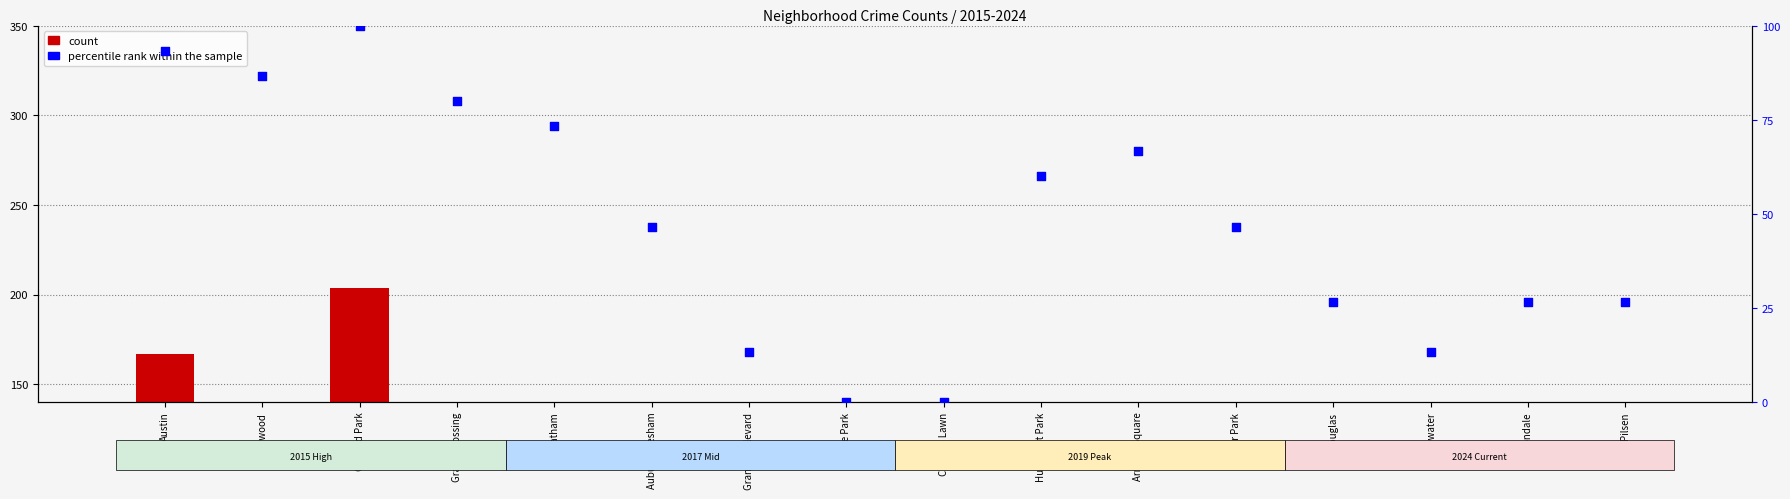

What are all the series names shown in the legend?

count, percentile rank within the sample